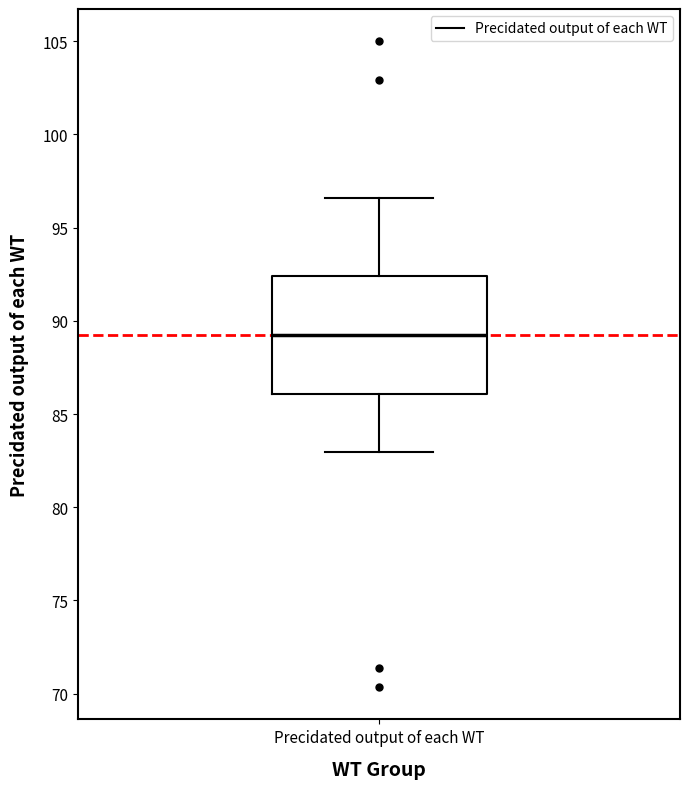

Transcribe this box plot: give where the median line is, the range the box spans, and where the two whiskers end, as read against the y-axis. The values are not printed on the chart, so give them approximately, as read against the axis.

median 89.5, box 86.0 to 92.5, whiskers 83.0 to 96.5